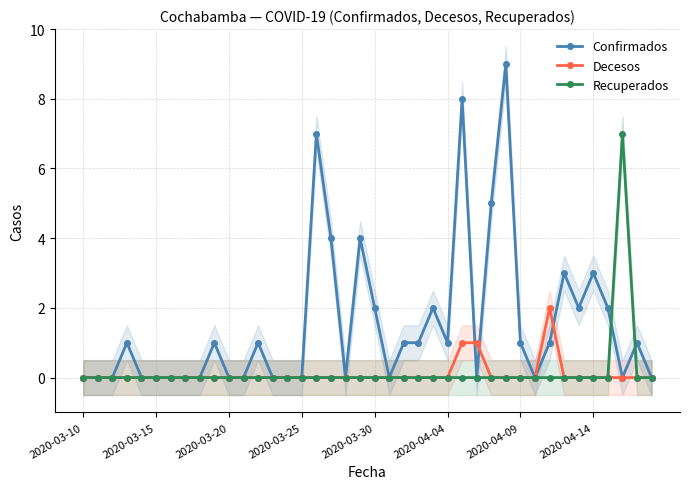

At 28, list the series in order from largest to smallest.

Confirmados, Decesos, Recuperados